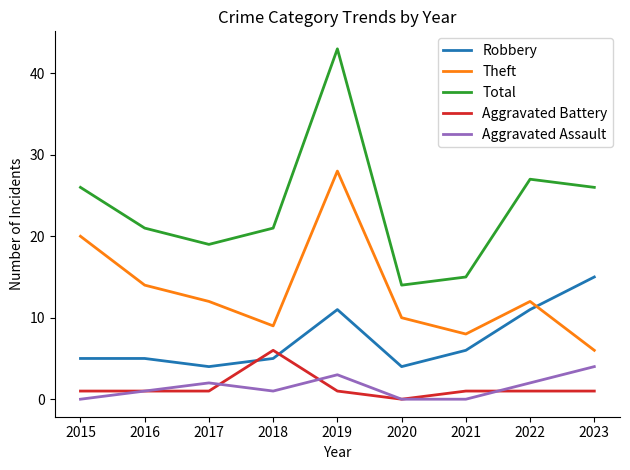

Which series has the largest total across all categories?

Total